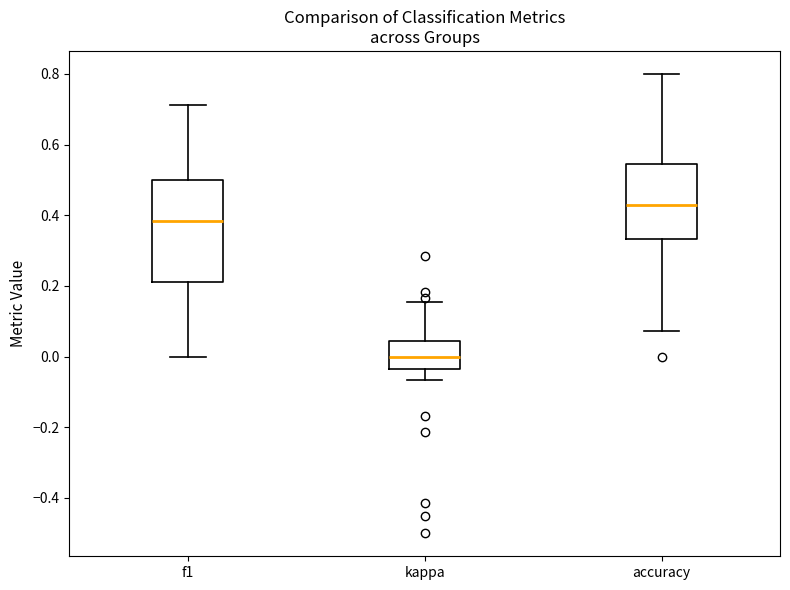

Reading left to right, transcribe this box plot: for each box, give where its median line is, the range the box spans, and where its two whiskers end, as read against the y-axis. The values are not printed on the chart, so give them approximately, as read against the axis.

f1: median 0.38, box 0.22 to 0.50, whiskers 0.00 to 0.72
kappa: median 0.00, box -0.04 to 0.04, whiskers -0.06 to 0.16
accuracy: median 0.42, box 0.34 to 0.54, whiskers 0.08 to 0.80